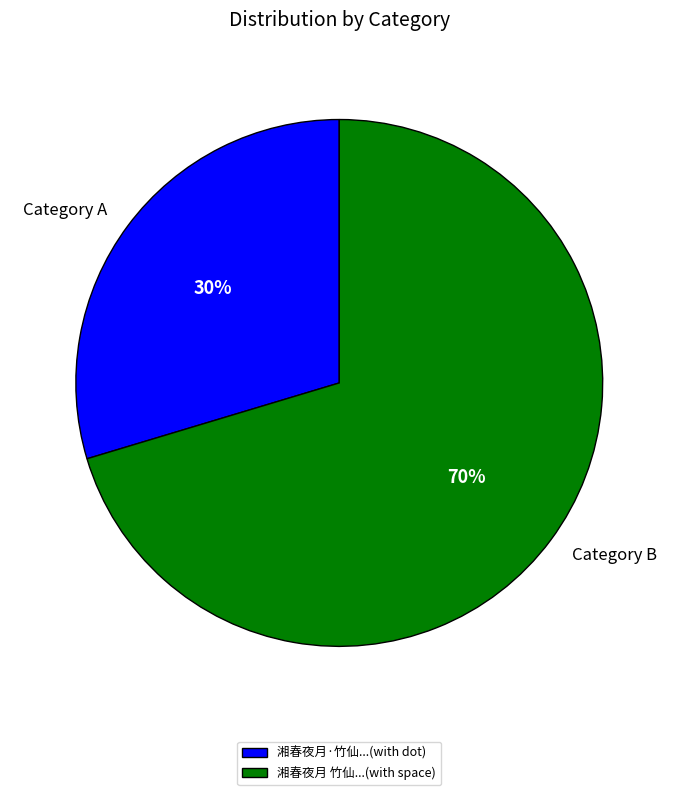

To the nearest percent, what percentage of the pie is Category A?

30%